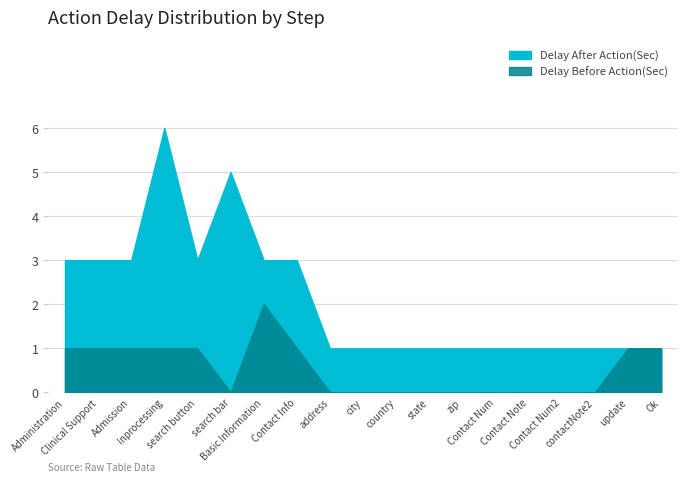

At how many categories does at least one series exceed 5?

1